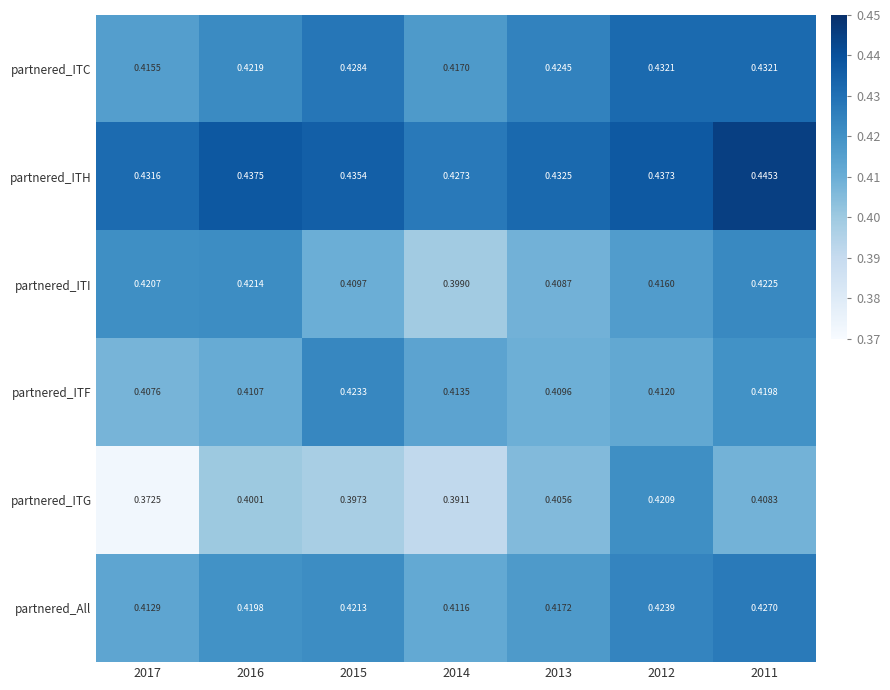

Which series has the largest total across all categories?

partnered_ITH